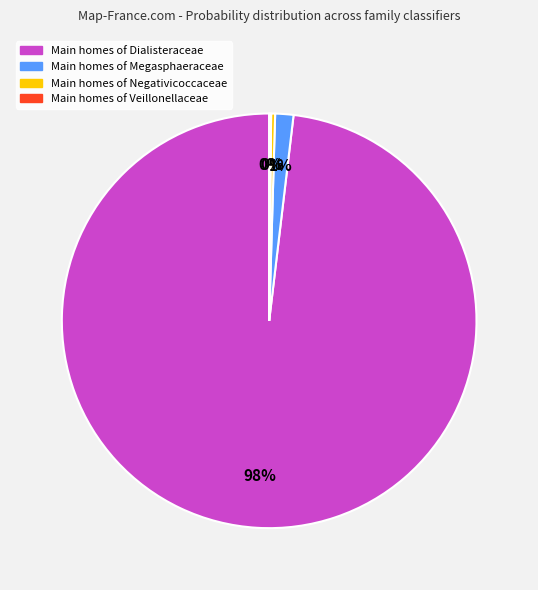

What percentage is the Main homes of Megasphaeraceae slice, to the nearest percent?

1%